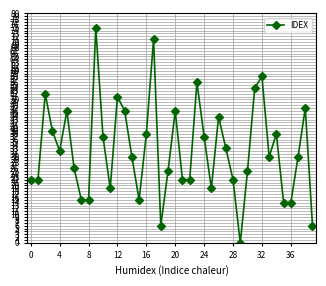

What is the difference between the maximum and minimum values?

75